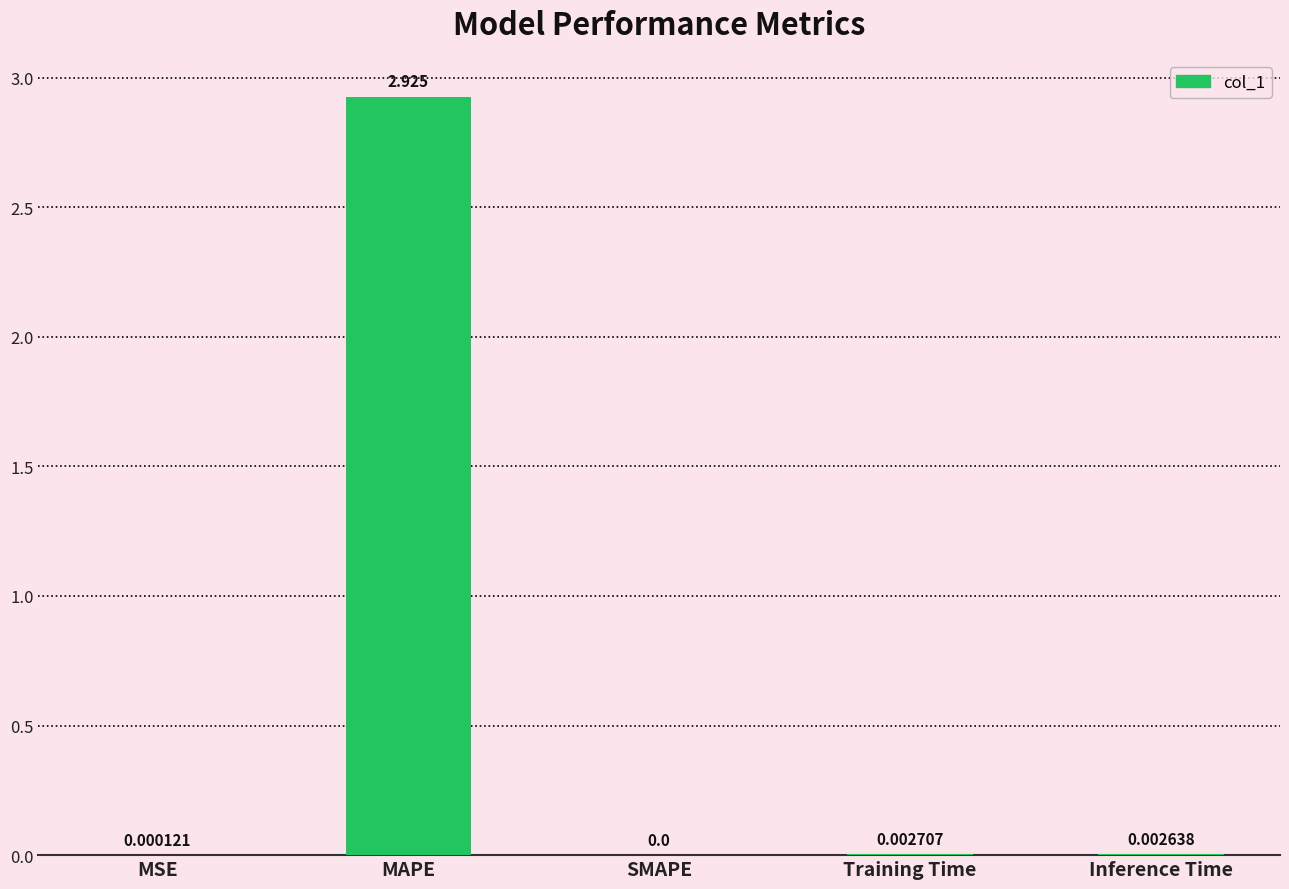

Where is the data nearest to the value 1?

Training Time